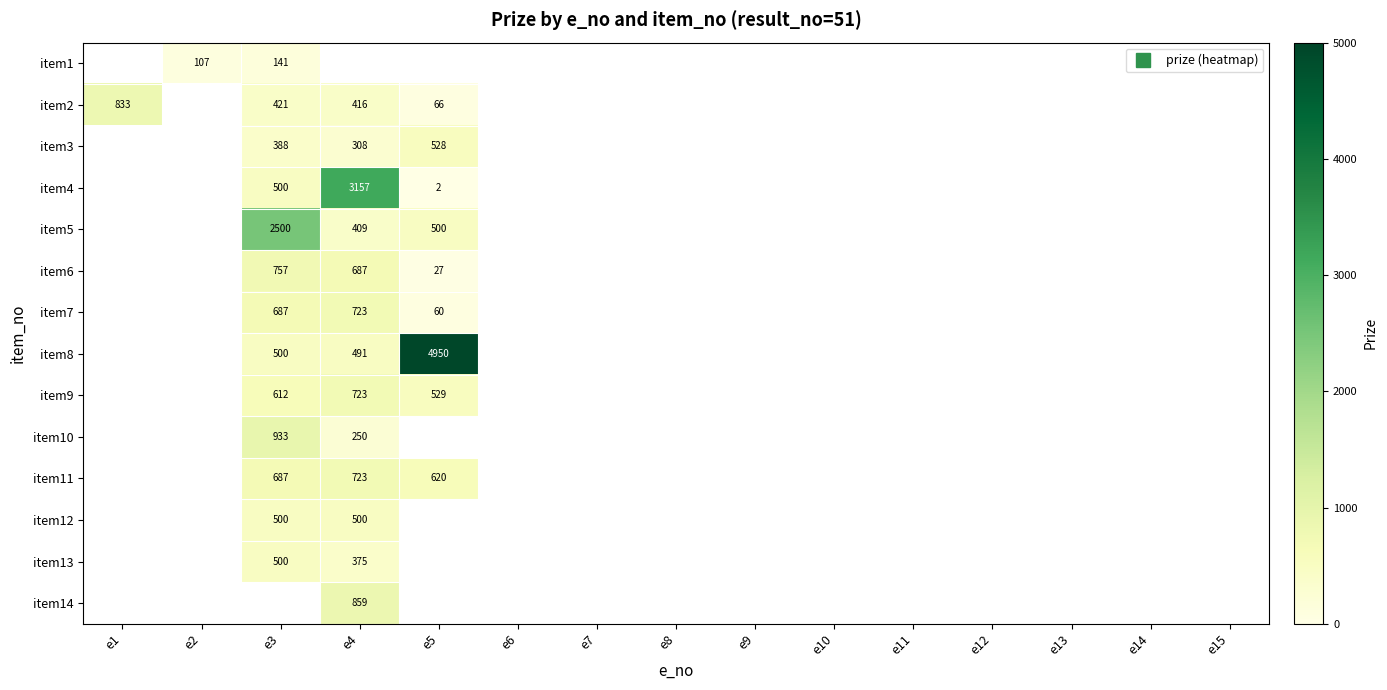

Count the number of data series in this chart.

14